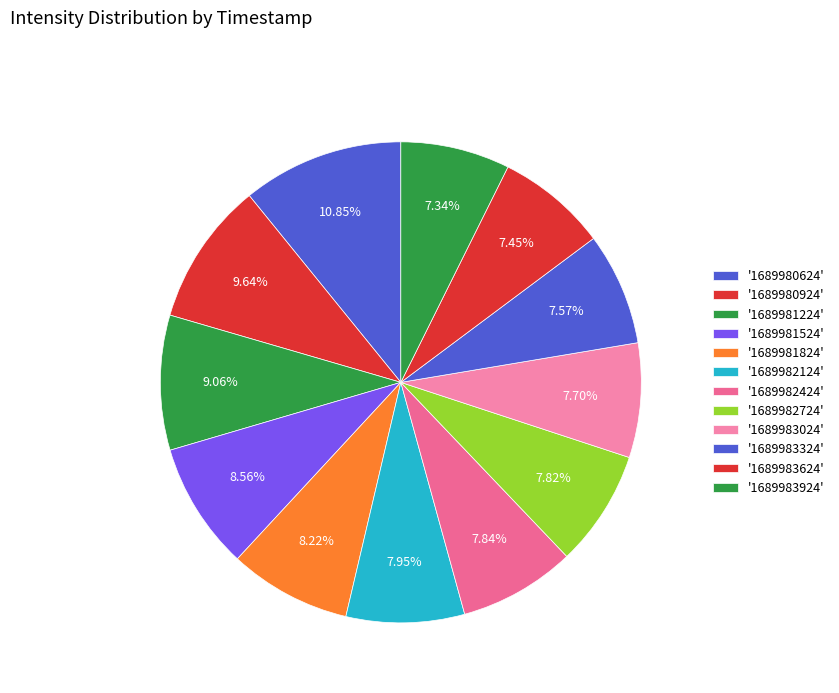

Which slice is the smallest?

1689983924